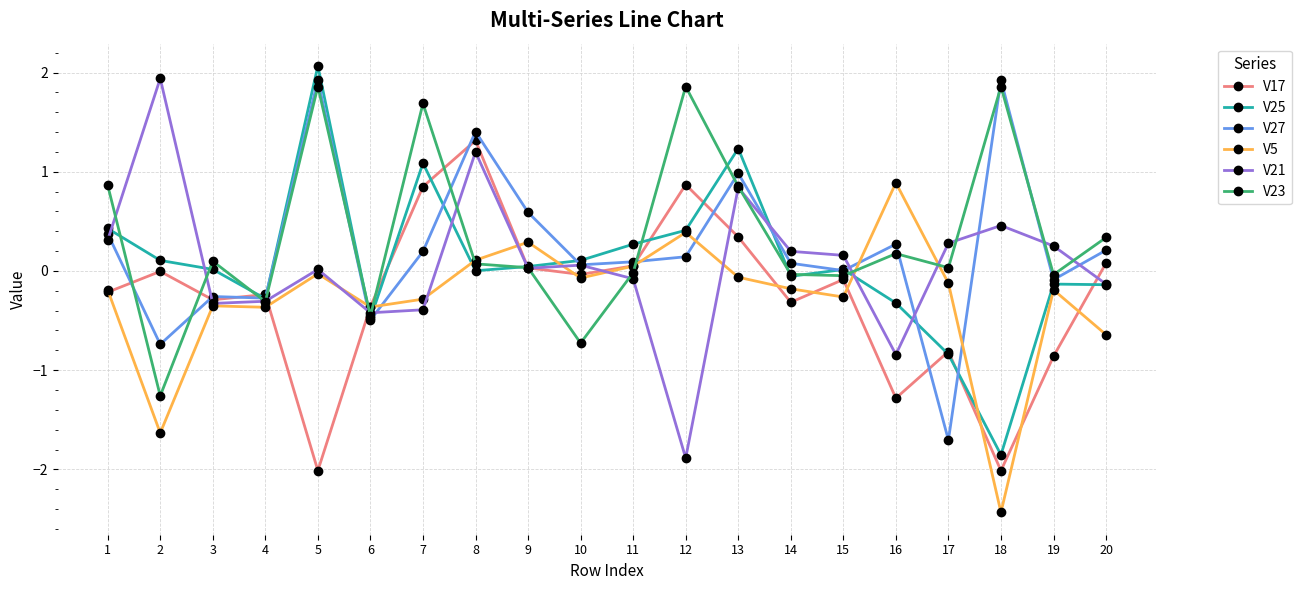

What are all the series names shown in the legend?

V17, V25, V27, V5, V21, V23